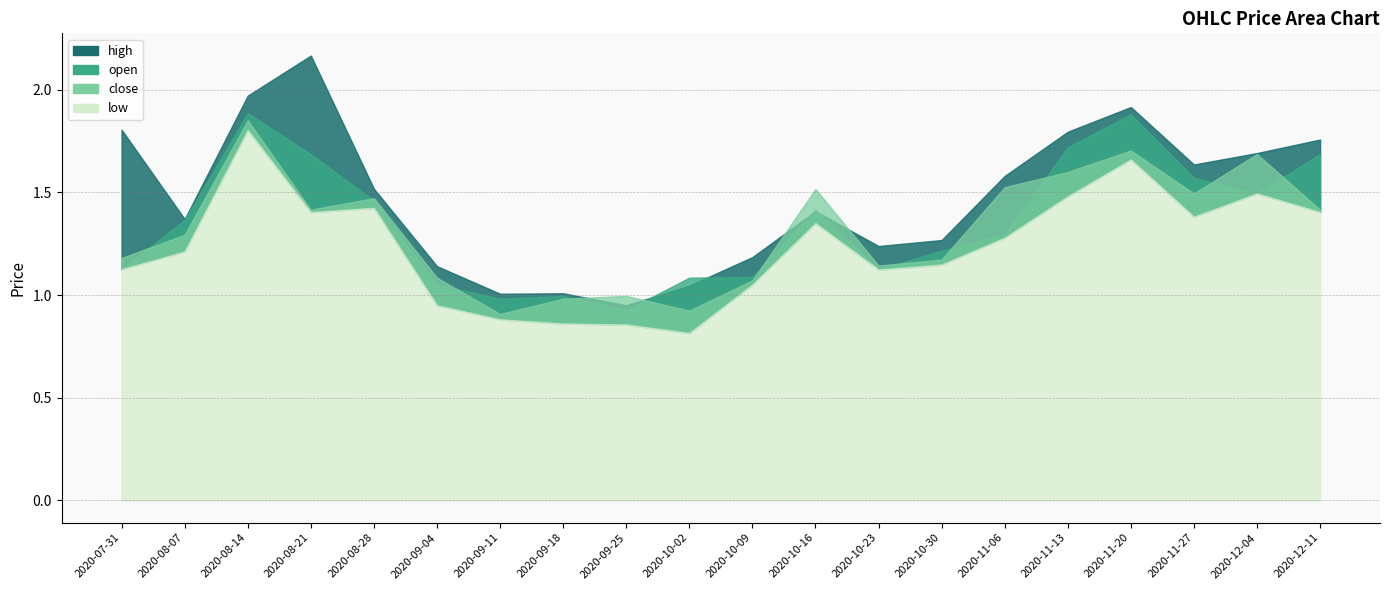

What are all the series names shown in the legend?

high, open, close, low